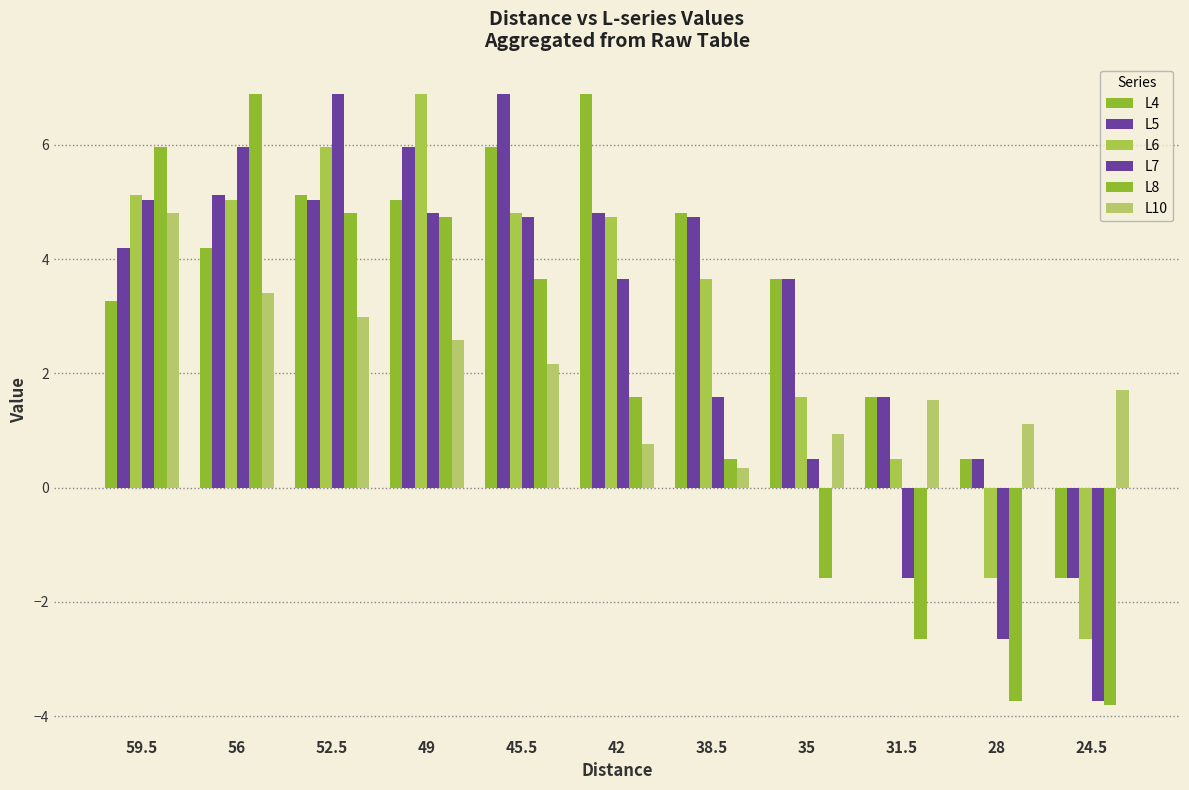

Rank the series at 42 from lowest to highest value.

L10, L8, L7, L6, L5, L4